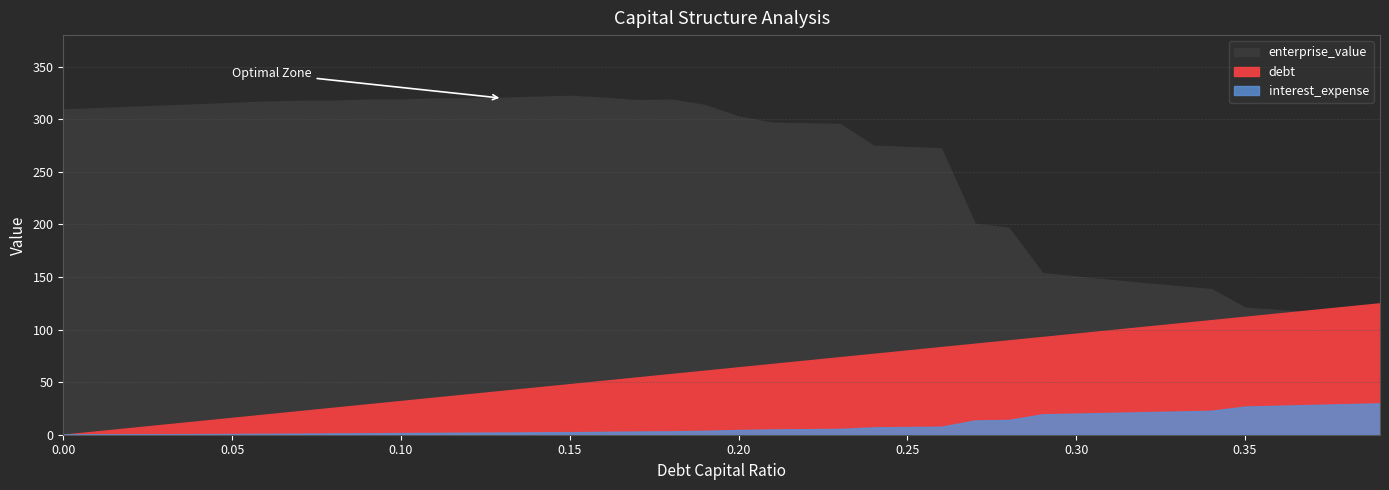

Reading left to right, transcribe all the data shown in this chart.

debt_capital: 0.0	0.0	0.0	0.0	0.0	0.1	0.1	0.1	0.1	0.1	0.1	0.1	0.1	0.1	0.1	0.1	0.2	0.2	0.2	0.2	0.2	0.2	0.2	0.2	0.2	0.2	0.3	0.3	0.3	0.3	0.3	0.3	0.3	0.3	0.3	0.3	0.4	0.4	0.4	0.4
enterprise_value: 309.4	310.6	311.8	313.0	314.2	315.5	316.7	317.5	317.6	318.6	318.7	319.7	319.6	320.5	321.3	322.2	320.4	318.1	318.7	313.6	302.6	296.7	296.1	295.5	274.9	273.6	272.3	200.7	196.8	153.7	150.4	147.3	144.2	141.3	138.5	120.9	118.5	116.2	114.0	111.8
debt: 0.0	3.2	6.4	9.6	12.8	16.0	19.2	22.4	25.6	28.8	32.0	35.2	38.4	41.7	44.9	48.1	51.3	54.5	57.7	60.9	64.1	67.3	70.5	73.7	76.9	80.1	83.3	86.5	89.7	92.9	96.1	99.3	102.5	105.7	108.9	112.1	115.3	118.5	121.8	125.0
interest_expense: 0.0	0.1	0.3	0.4	0.6	0.7	0.9	1.0	1.2	1.4	1.6	1.7	2.0	2.1	2.3	2.4	2.7	3.1	3.2	3.7	4.5	5.0	5.3	5.5	7.0	7.3	7.6	13.5	14.0	19.4	20.1	20.7	21.4	22.1	22.7	26.8	27.5	28.3	29.1	29.8